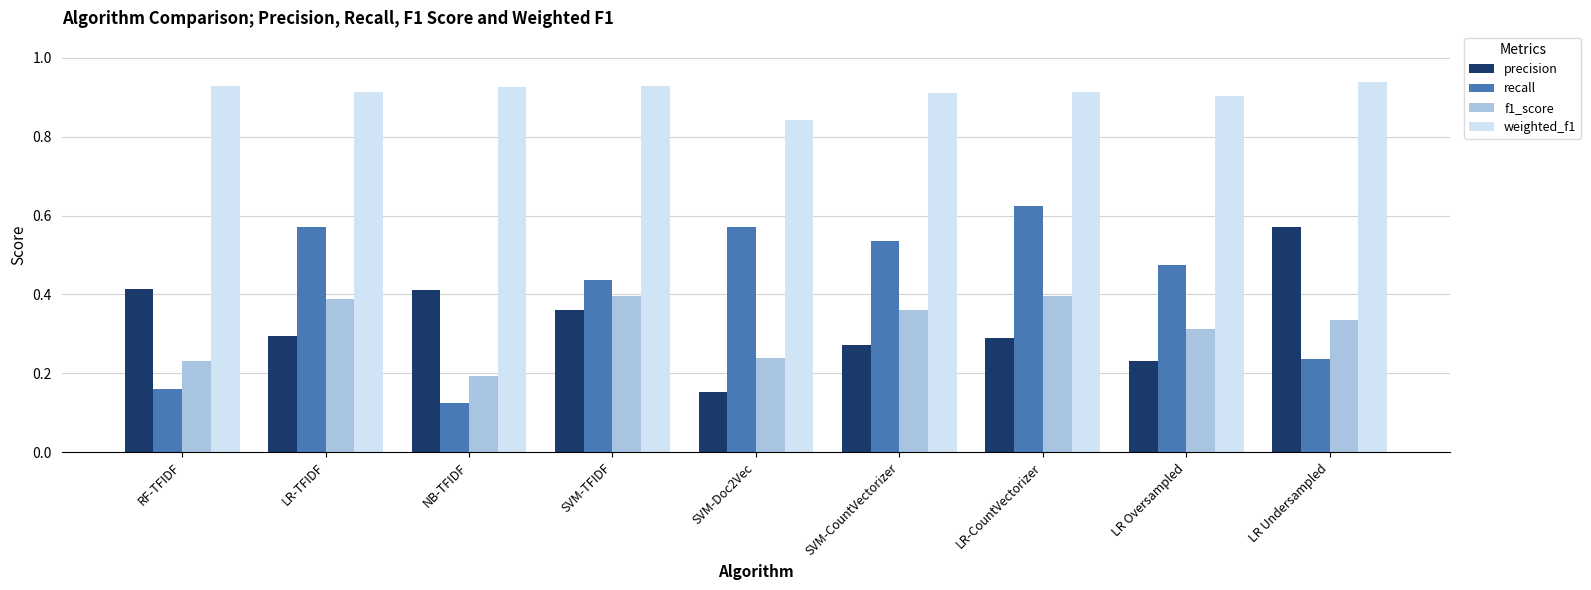

The value of recall at LR-CountVectorizer is 0.2. True or false?

False